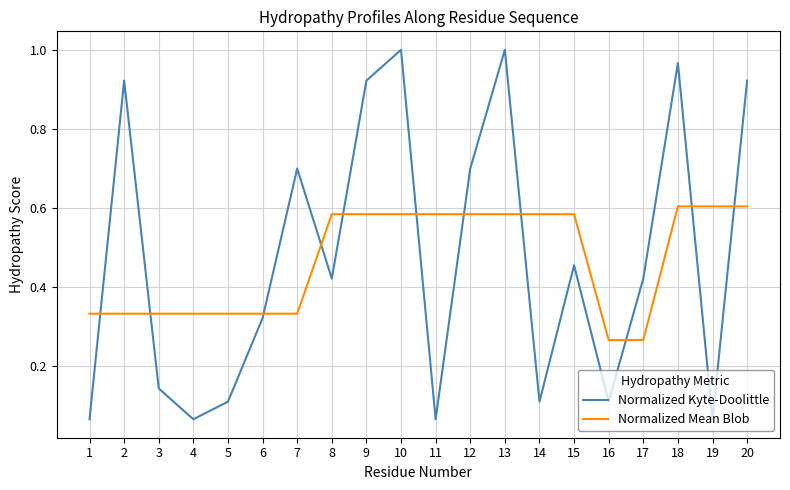

True or false: Normalized Mean Blob and Normalized Kyte-Doolittle intersect in this chart.

True